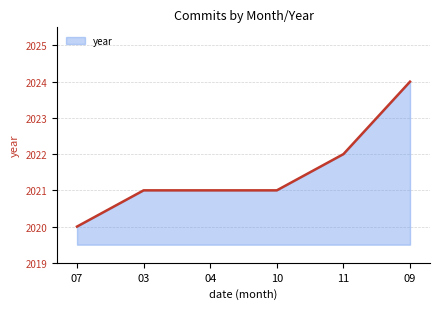

Which category has the lowest value across all series?

07